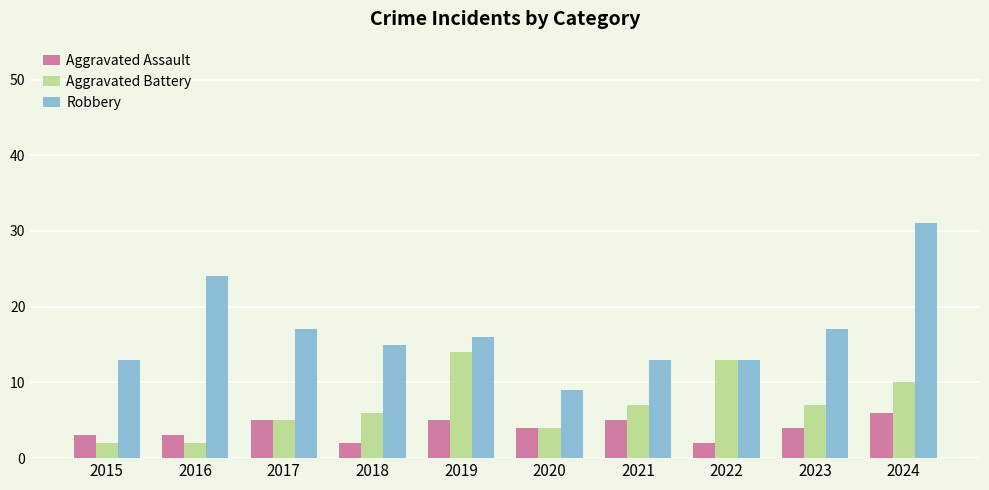

What is the value of the Aggravated Assault bar at the 9th from the left?

4